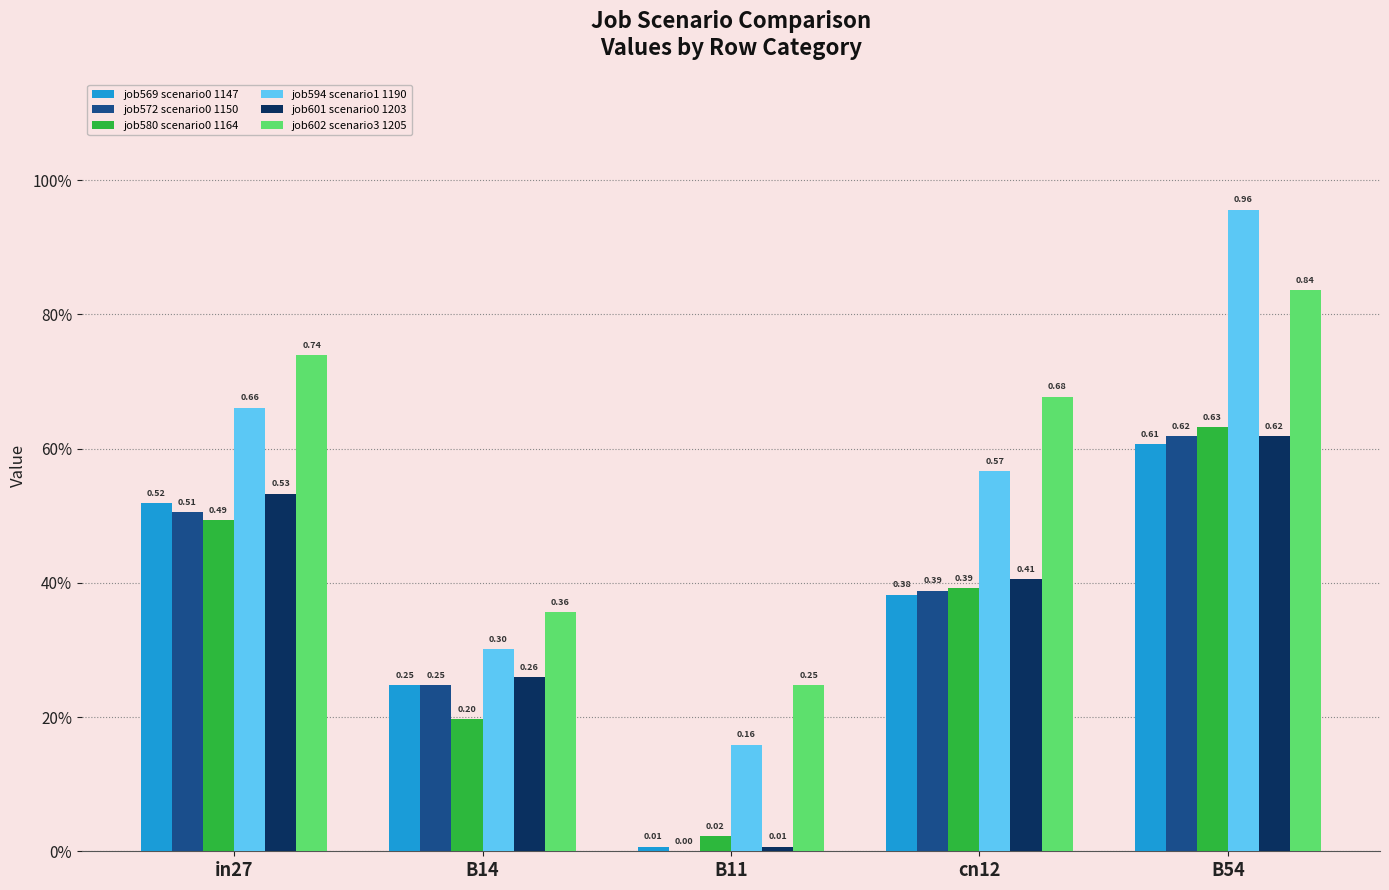

Are the bars horizontal?

No